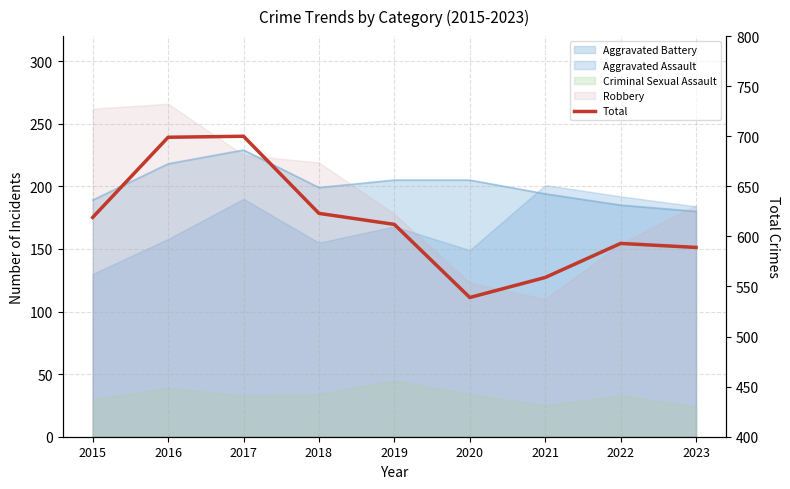

Does the chart display data point markers on the line(s)?

No